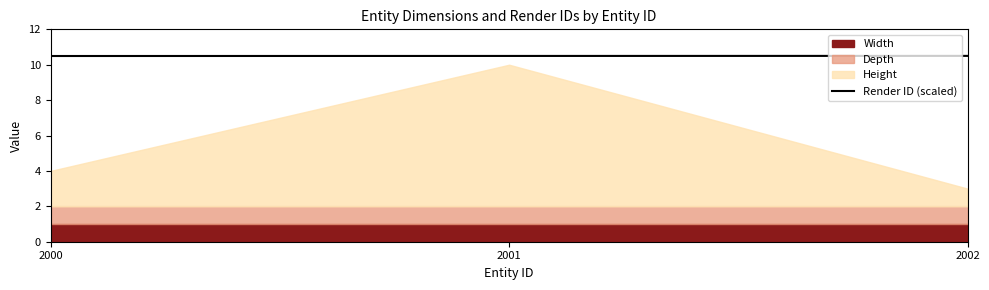

What is the lowest value of the Render ID (scaled) series?

10.5